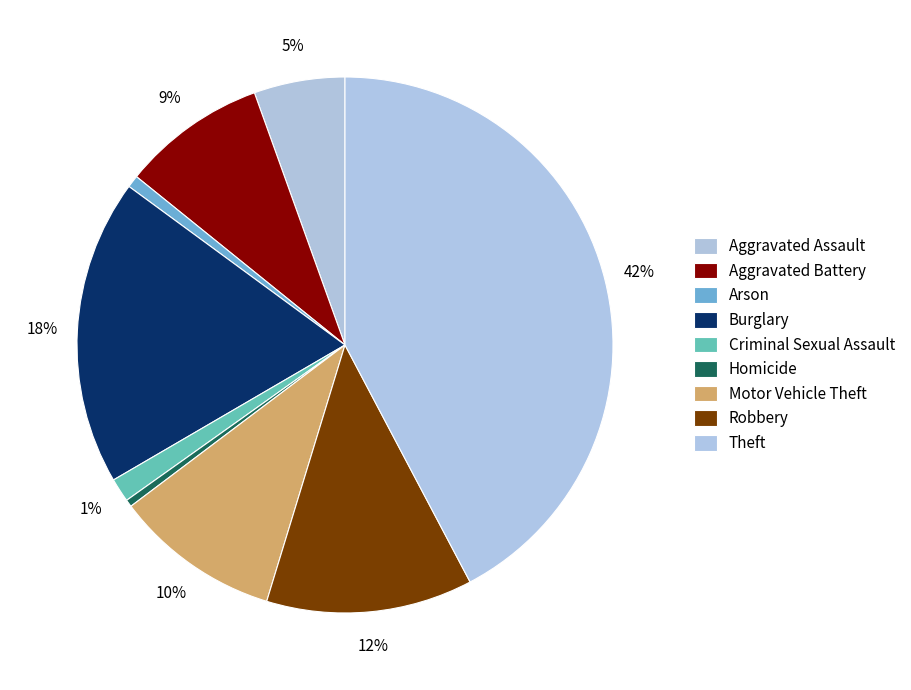

Is it true that Theft is 56% of the pie?

False